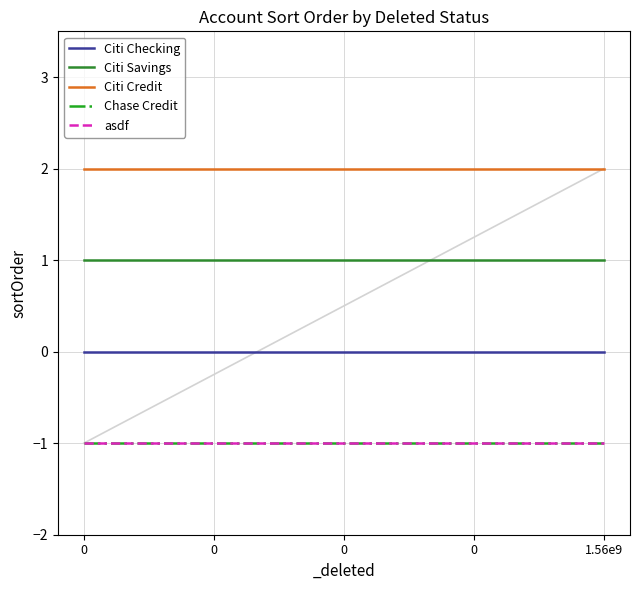

Is the value of Citi Savings at 0 greater than the value of Chase Credit at 0?

Yes